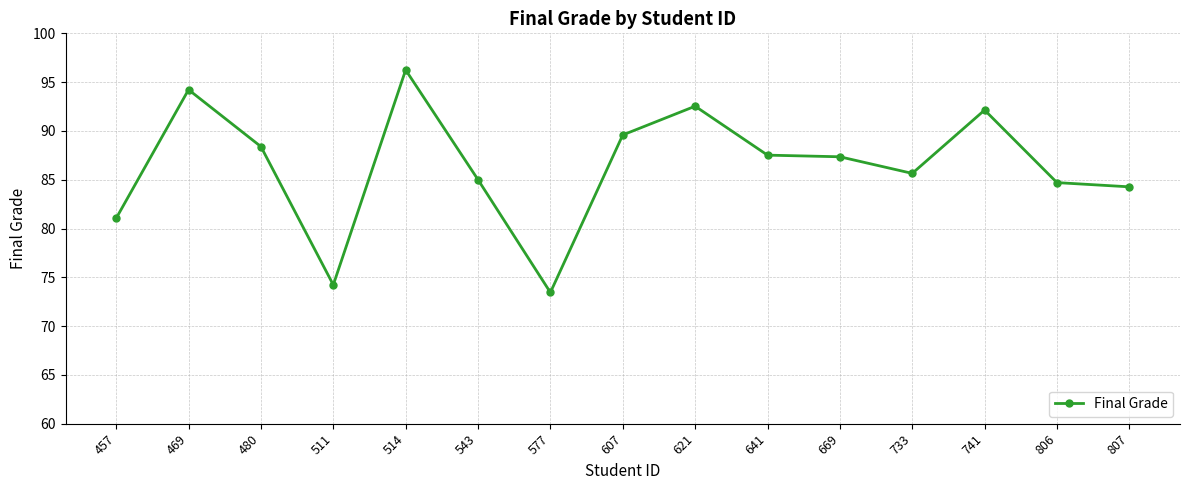

Reading left to right, transcribe all the data shown in this chart.

81.0	94.2	88.4	74.2	96.2	85.0	73.4	89.6	92.5	87.5	87.4	85.6	92.1	84.7	84.3